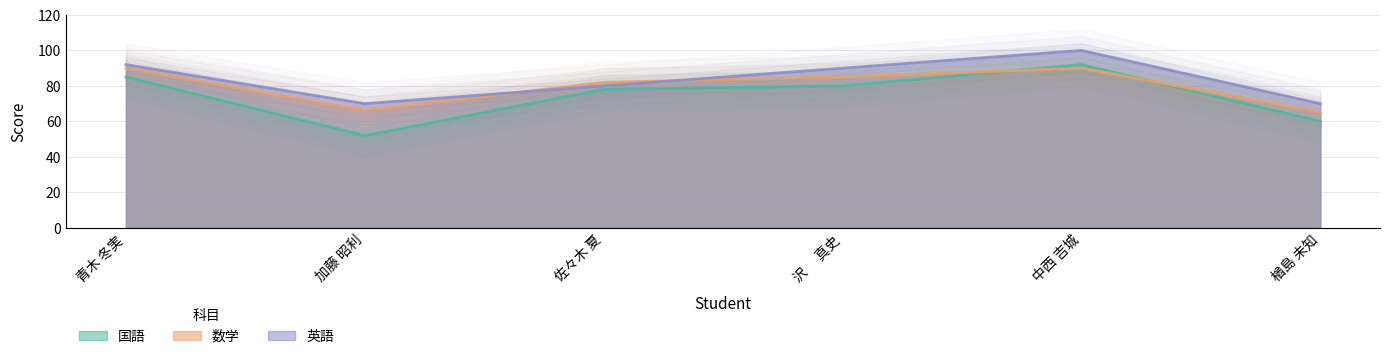

The value of 数学 at 中西 吉城 is 155. True or false?

False